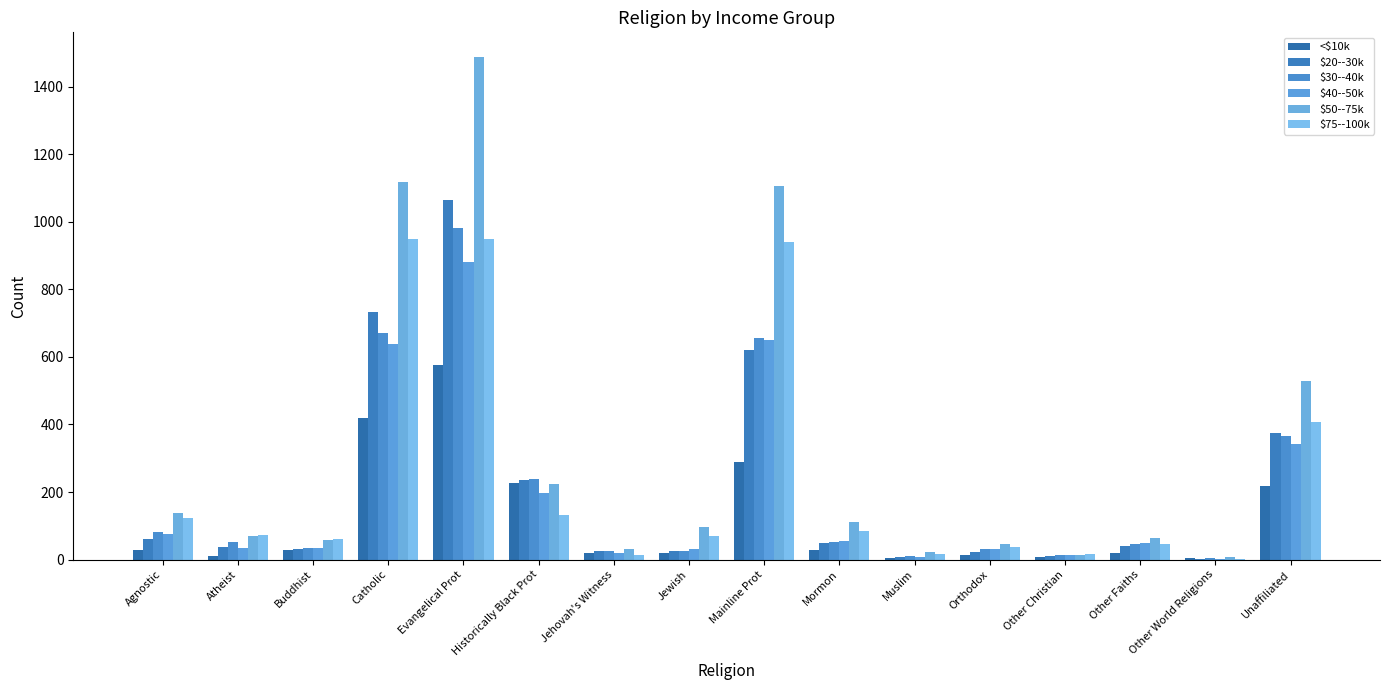

What is the label of the 8th bar from the left?

Jewish